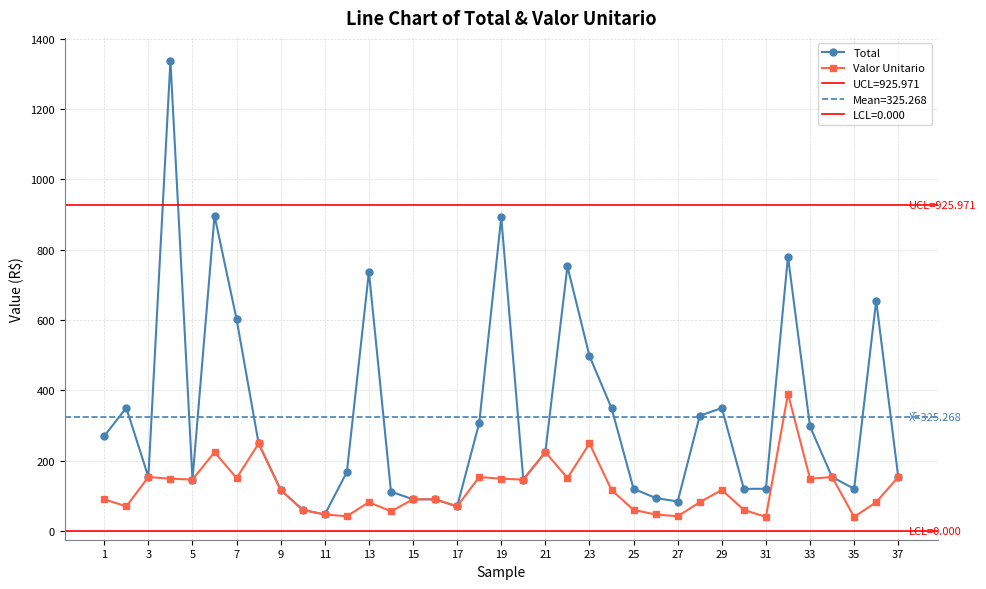

What is the difference between the Total values at 27 and 19?

807.6